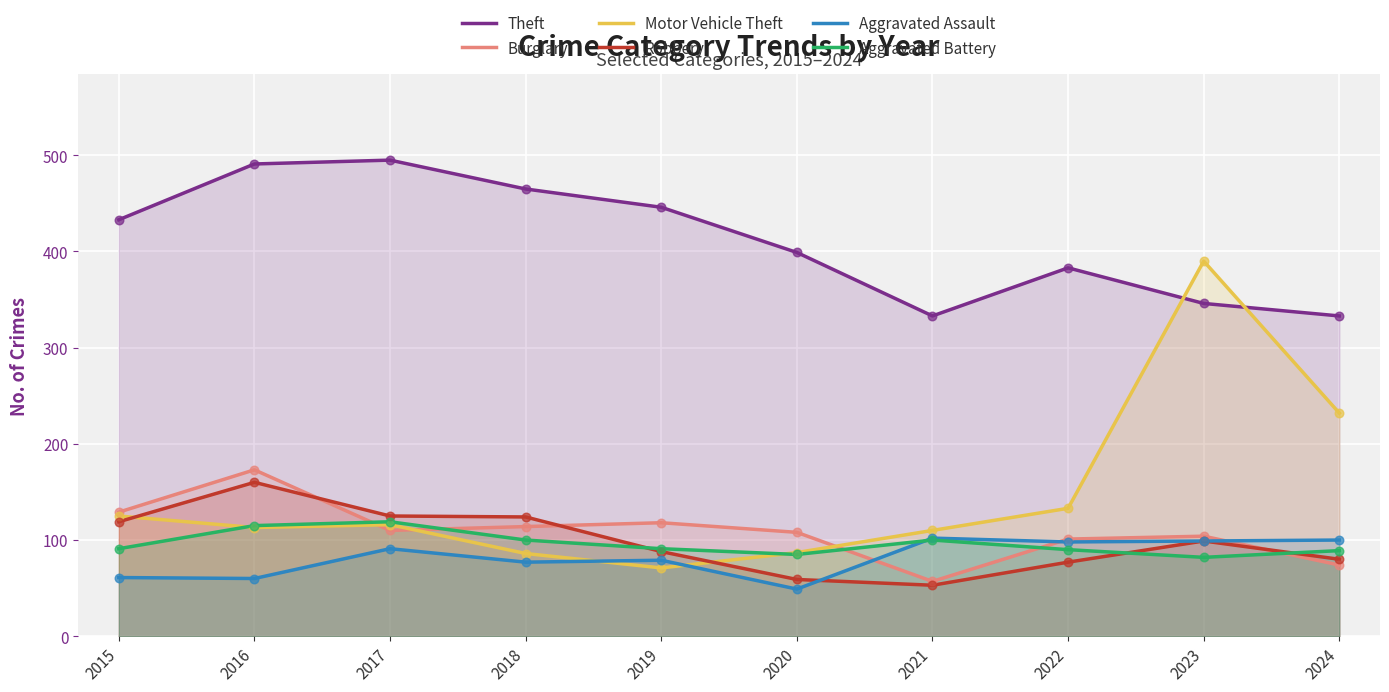

At which category is the sum across all series the highest?

2023